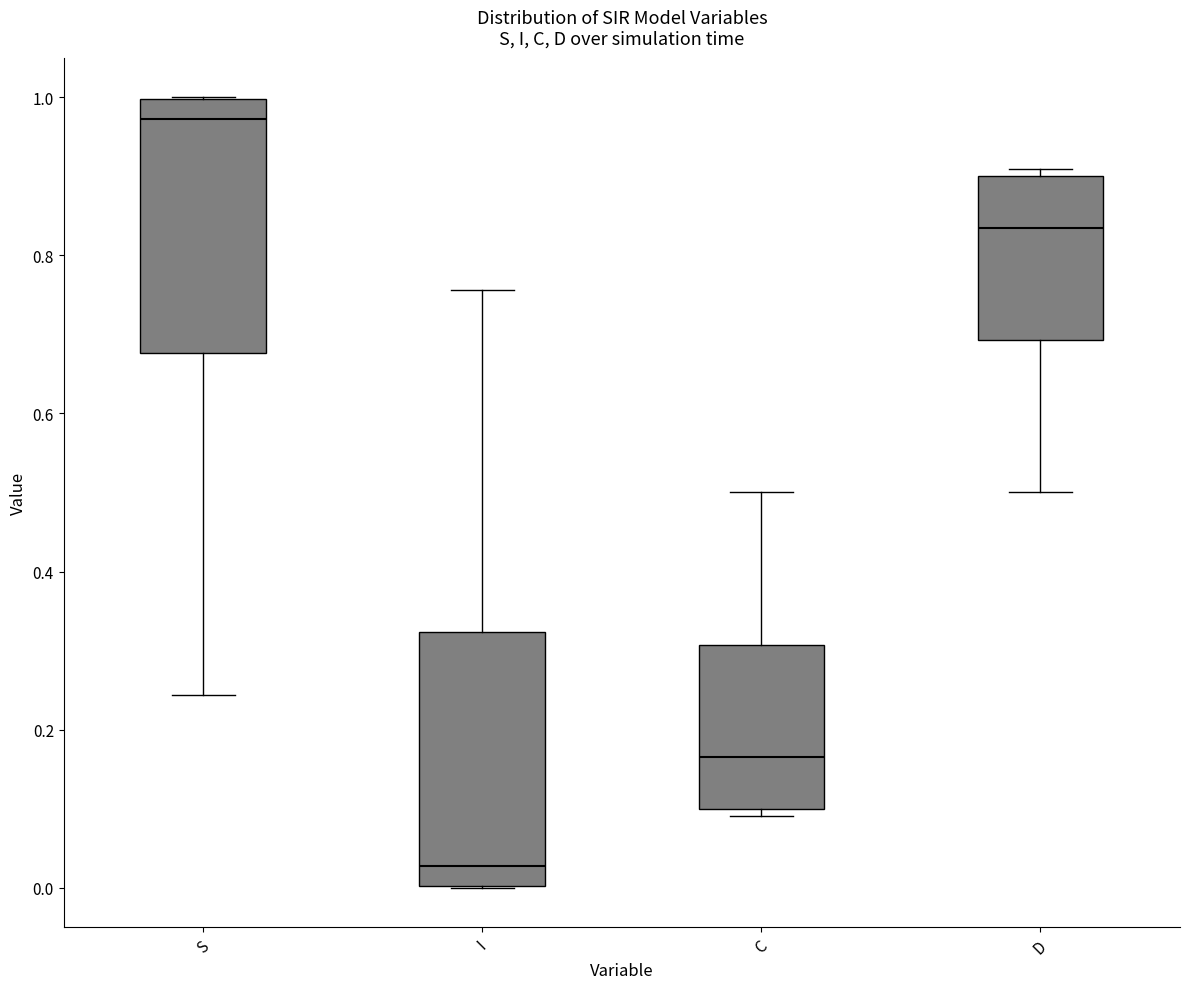

Where is the upper edge of the box for I on the y-axis? The values are not printed on the chart, so give them approximately, as read against the axis.

0.32